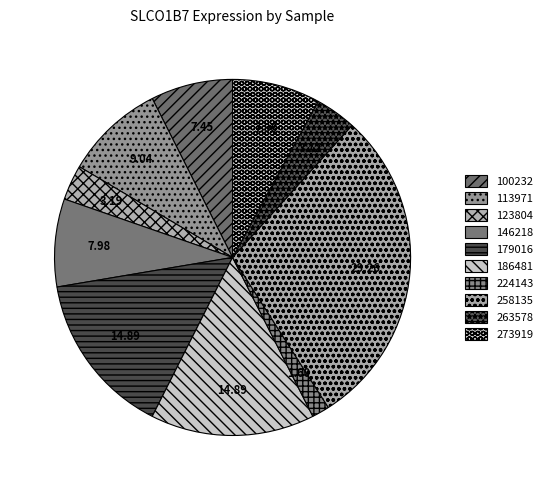

How many slices are in this pie chart?

10